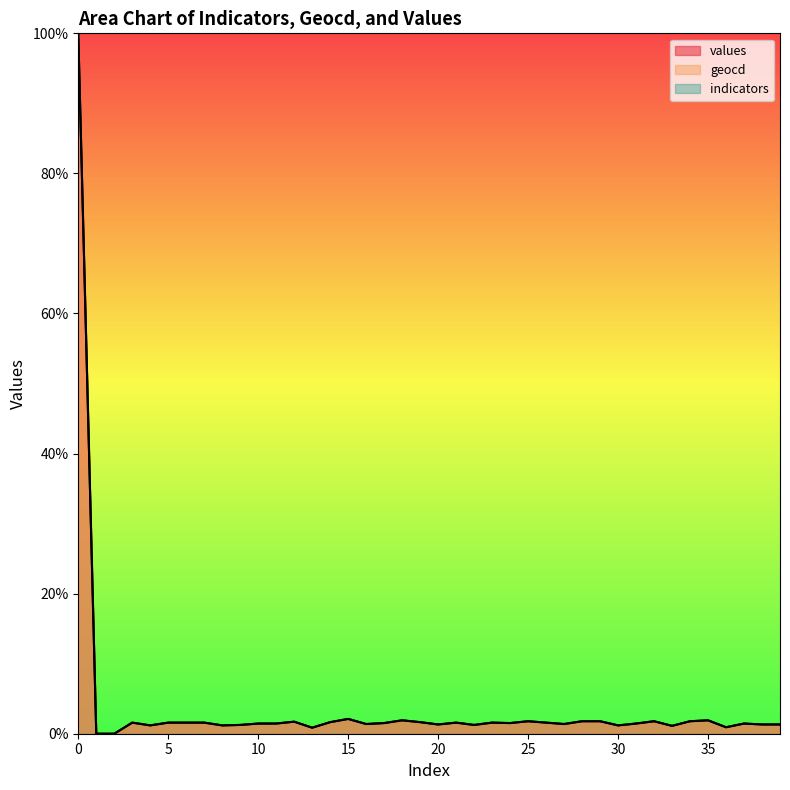

Between 26 and 38, which series saw the biggest shift?

geocd